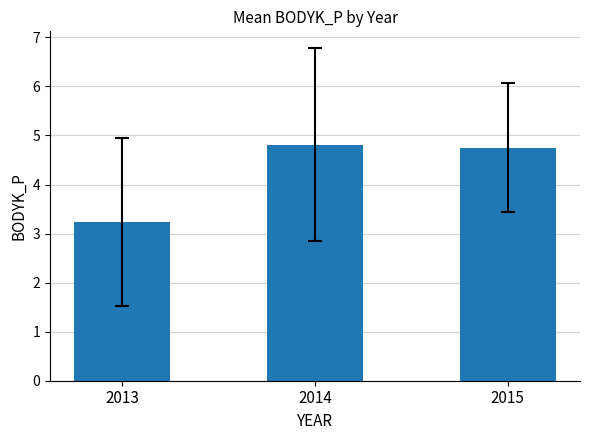

How many bars are there in total?

3